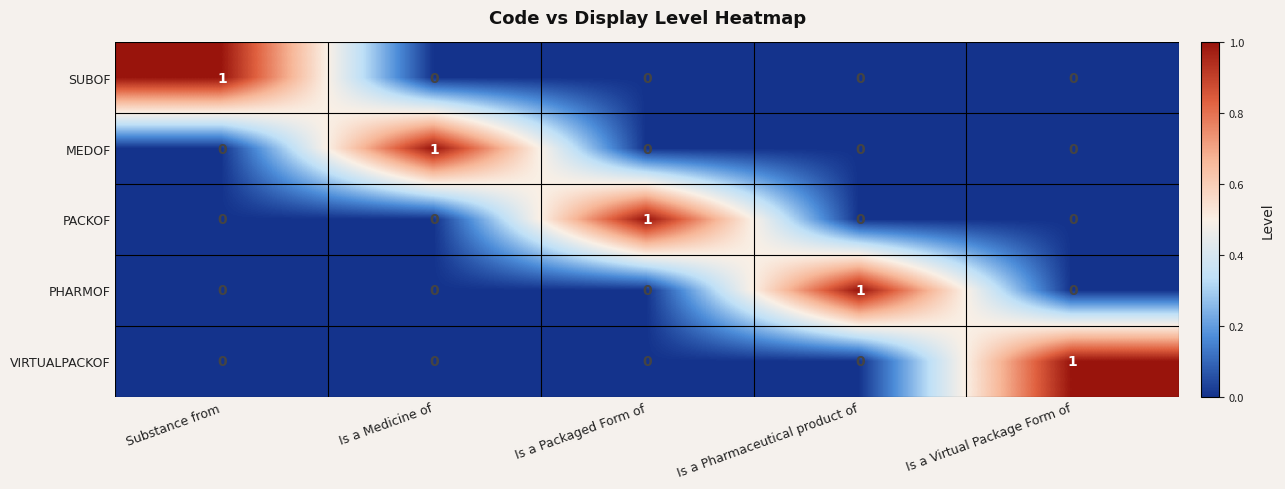

The value of SUBOF at Is a Pharmaceutical product of is 1. True or false?

False